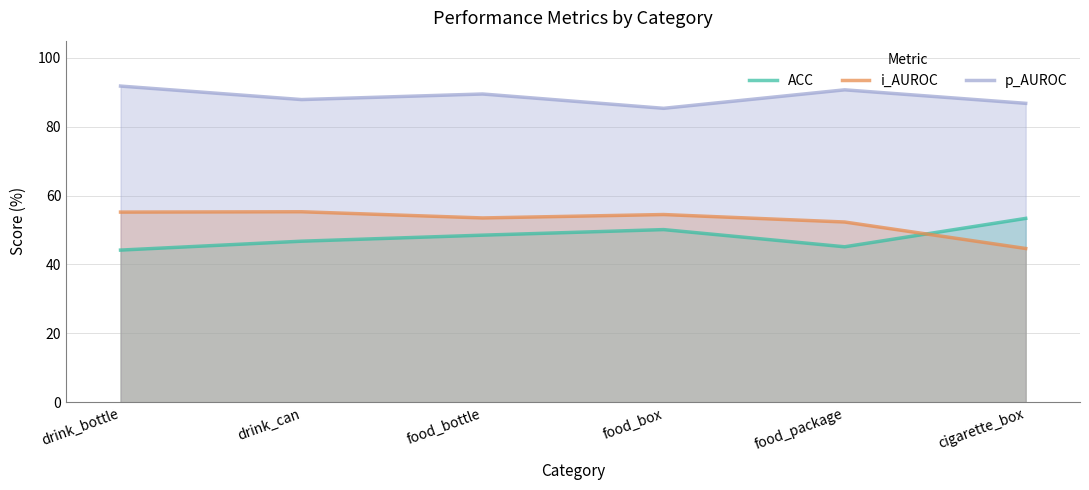

What is the label of the 2nd point from the left?

drink_can